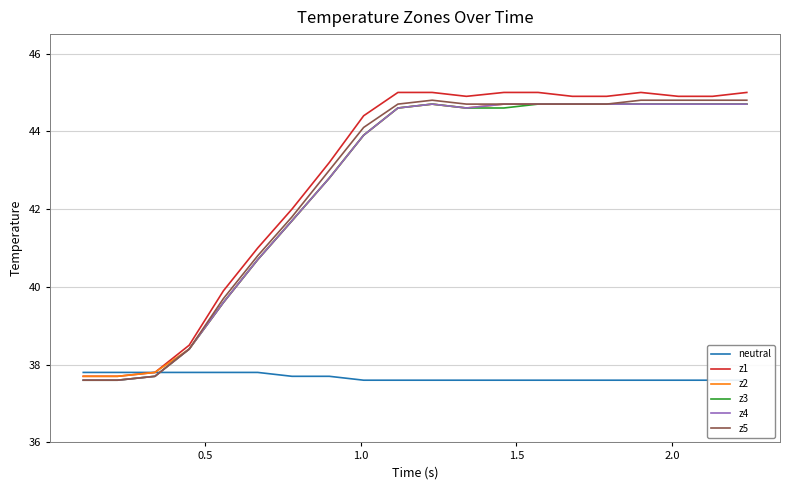

What is the highest value of the z1 series?

45.0